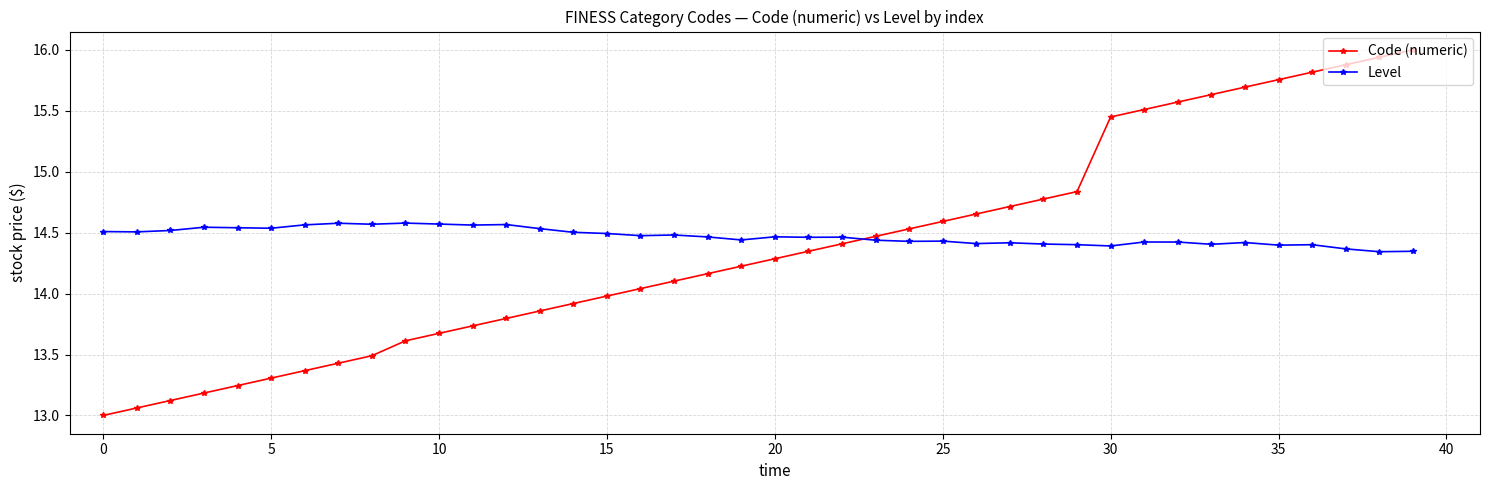

Which series has the largest range (max minus min)?

Code (numeric)